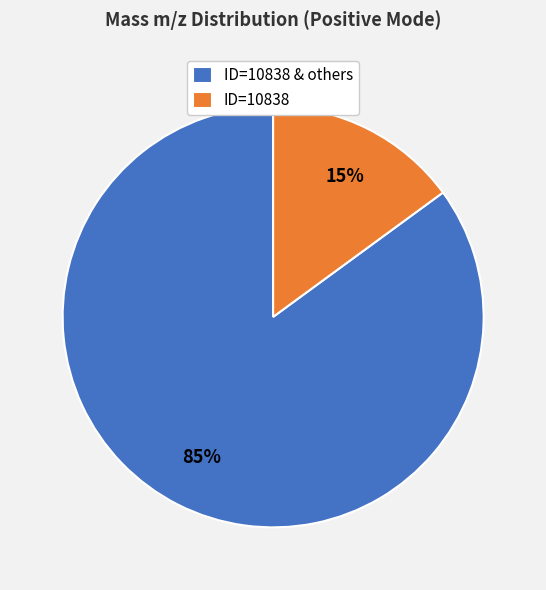

How many slices are in this pie chart?

2